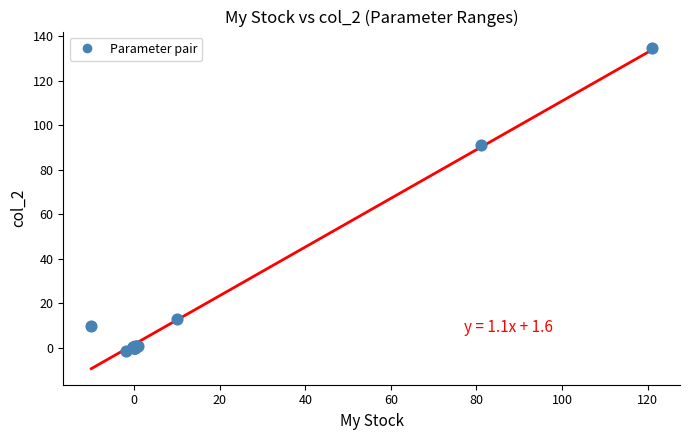

What Y value in the scatter plot is closest to 66?

91.0